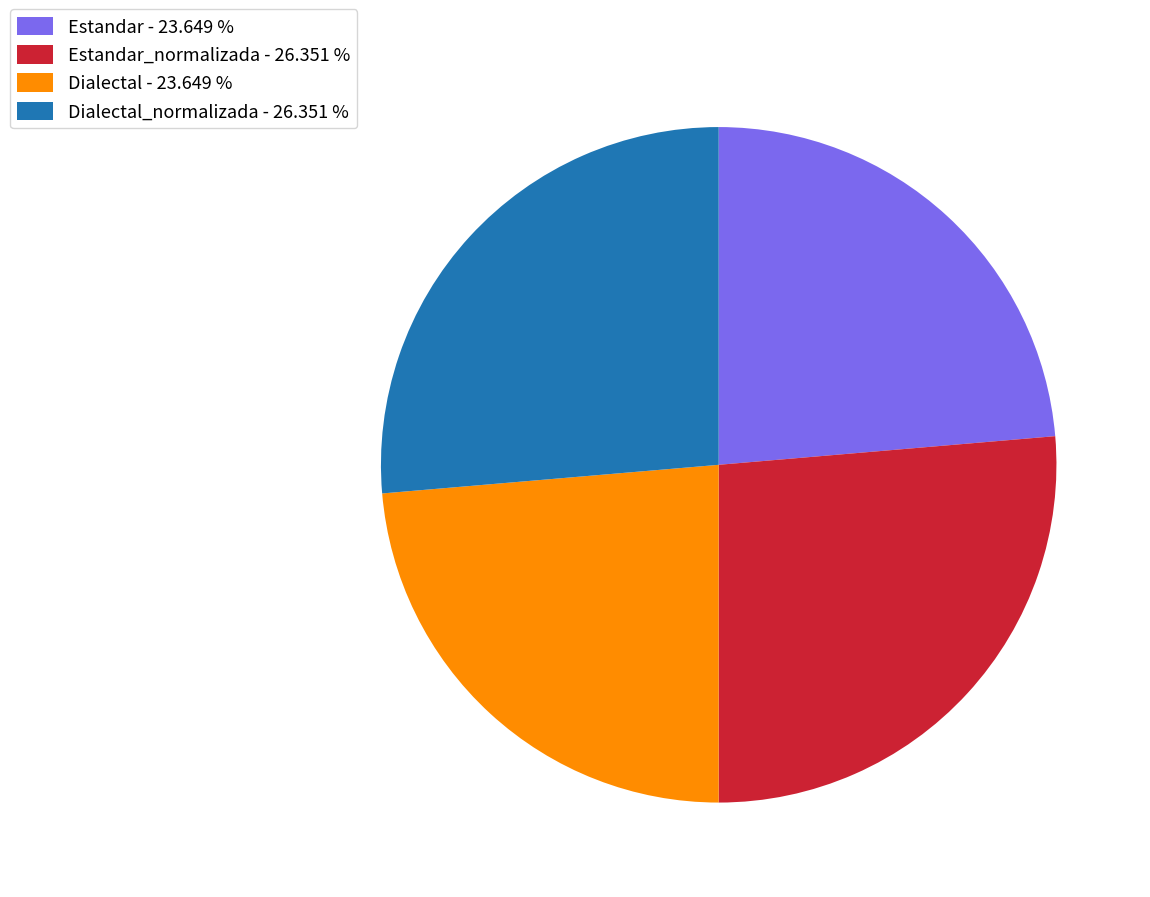

Is the sum of Estandar_normalizada - 26.351 % and Dialectal_normalizada - 26.351 % greater than half?

Yes